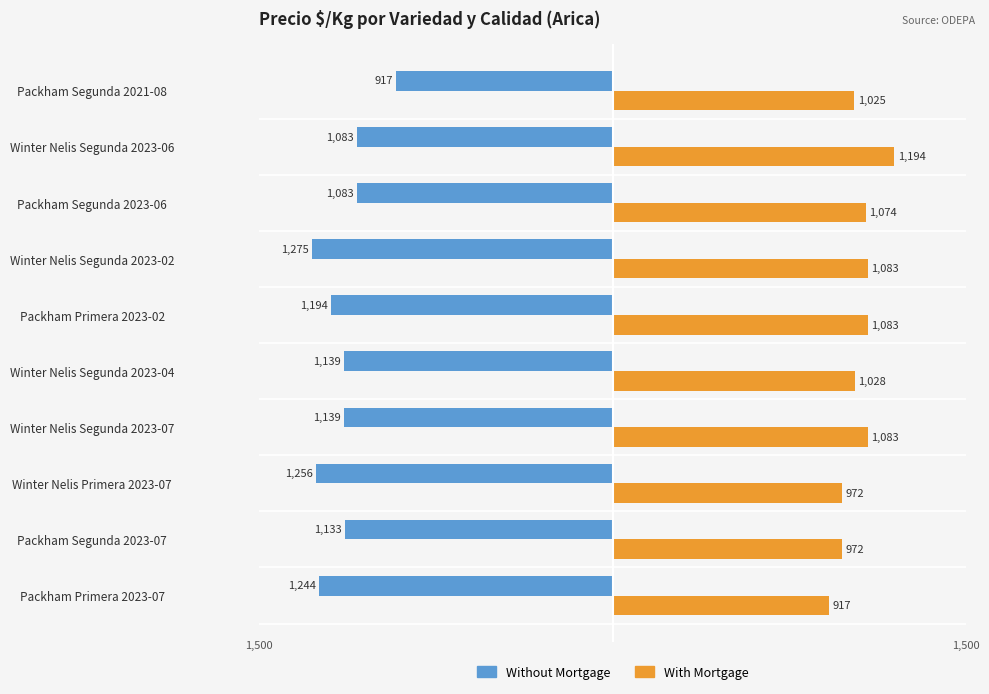

What is the average value of the Without Mortgage series?

-1146